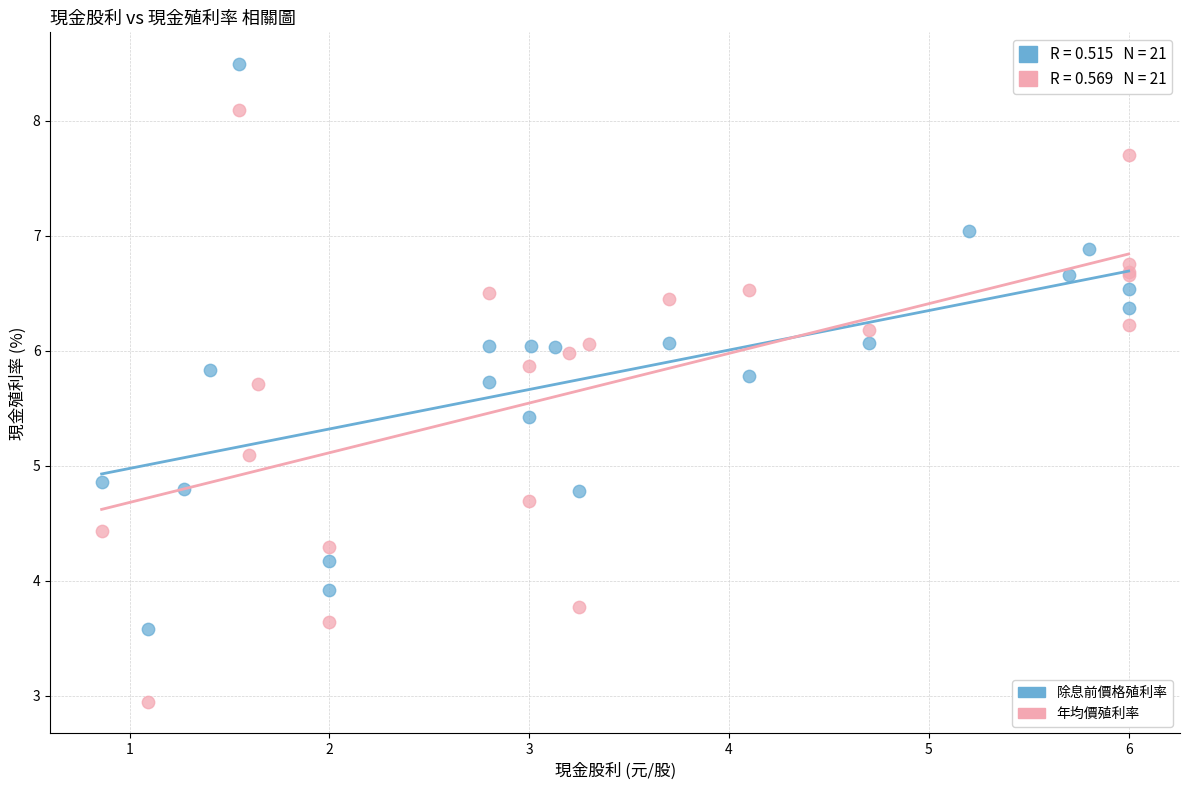

Which series has the largest Y range (max minus min)?

年均價殖利率